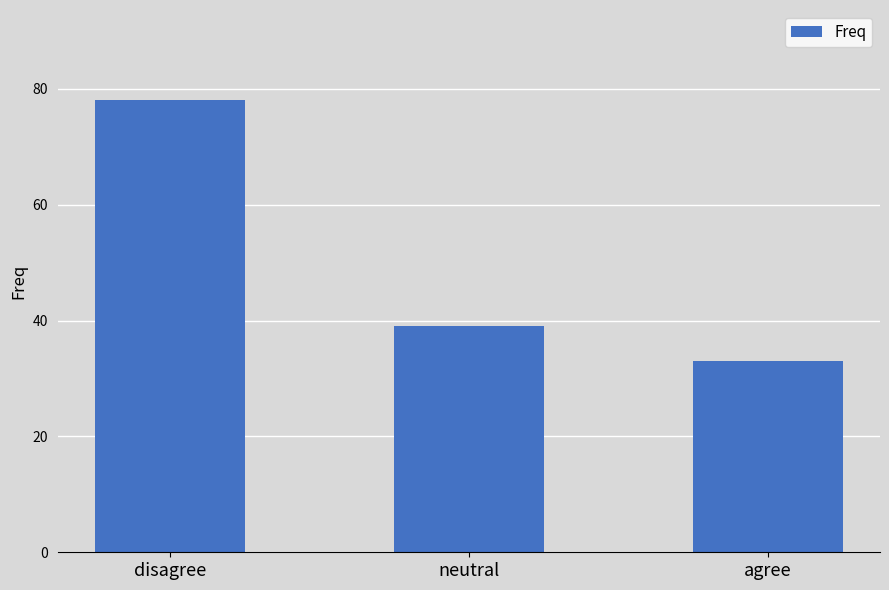

What is the difference between the values at agree and disagree?

45